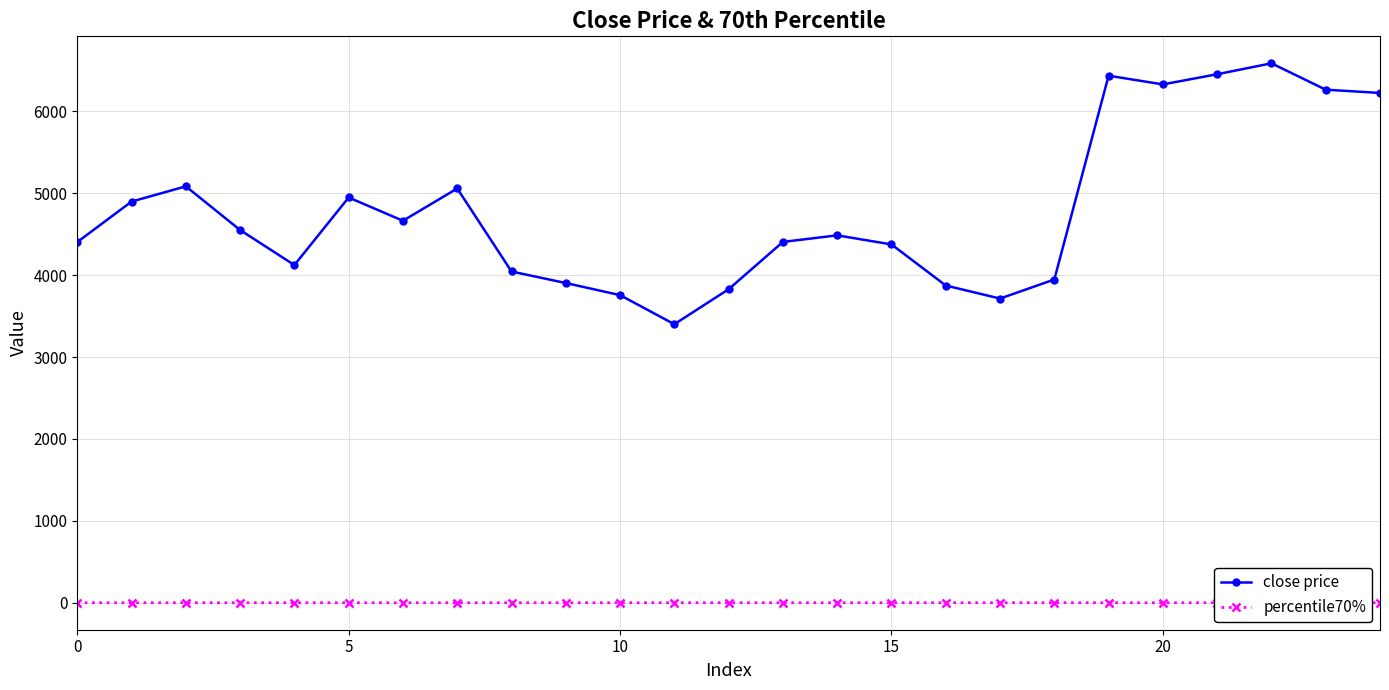

True or false: close price and percentile70% intersect in this chart.

False